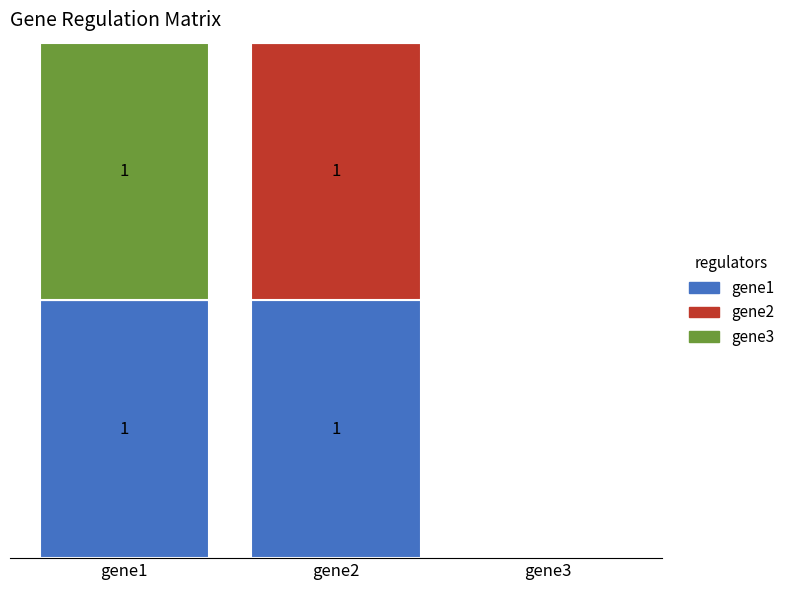

Which series has the largest total across all categories?

gene1